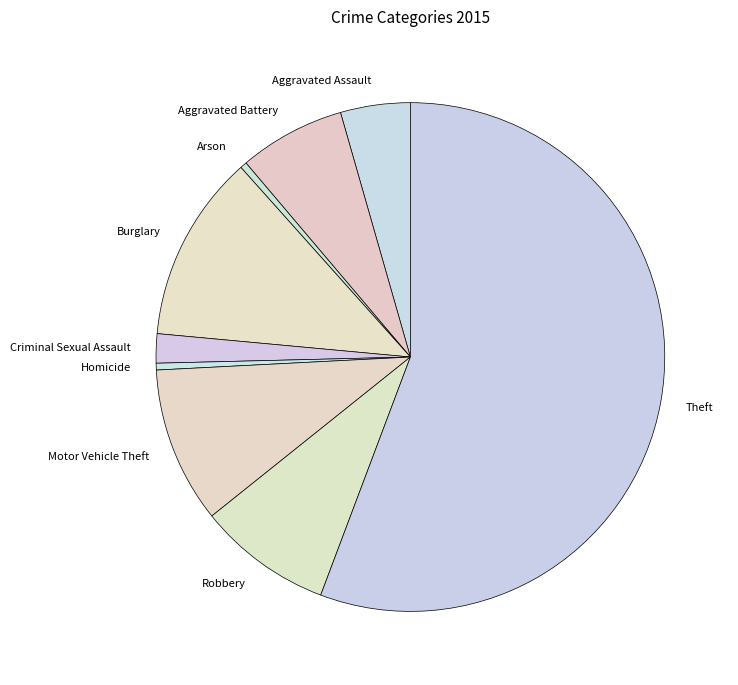

Between Motor Vehicle Theft and Robbery, which is larger?

Motor Vehicle Theft